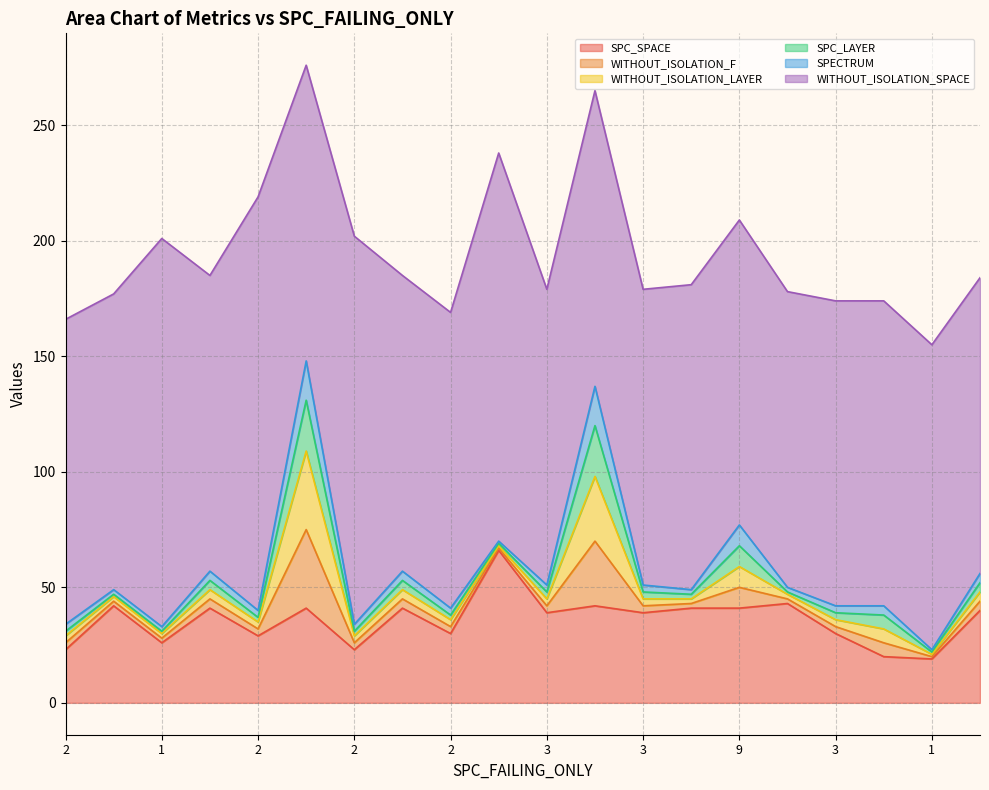

Rank the series by their maximum value, from highest to lowest.

WITHOUT_ISOLATION_SPACE, SPC_SPACE, WITHOUT_ISOLATION_F, WITHOUT_ISOLATION_LAYER, SPC_LAYER, SPECTRUM